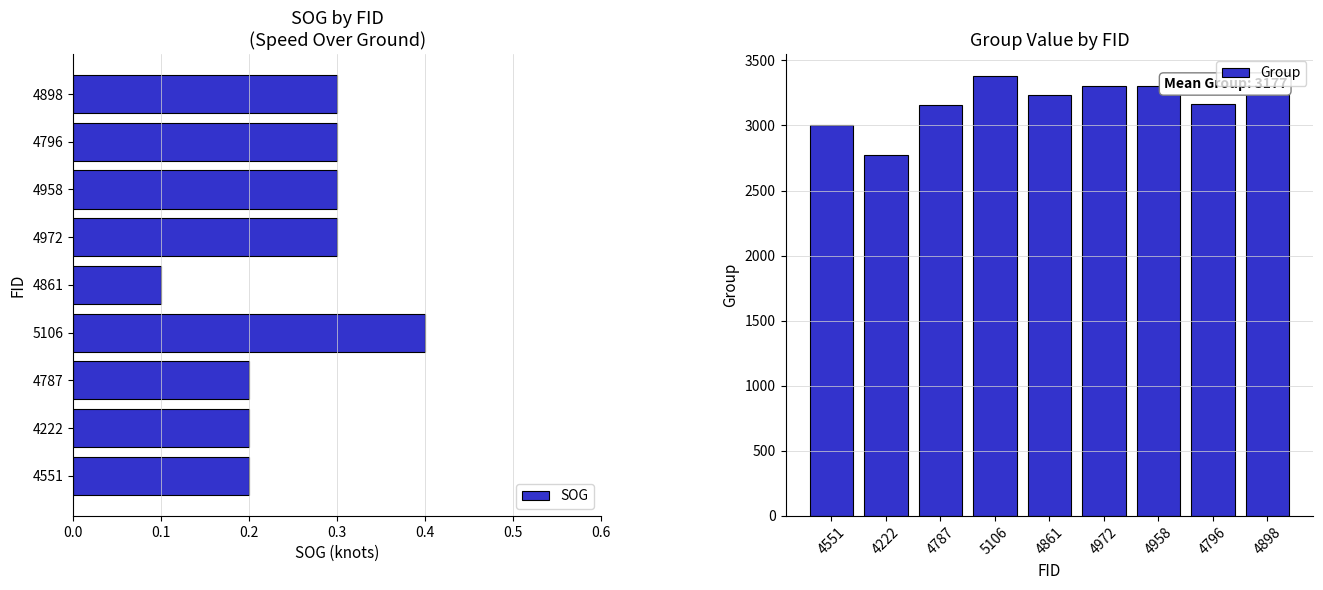

The value of SOG at 4796 is 0.2. True or false?

False